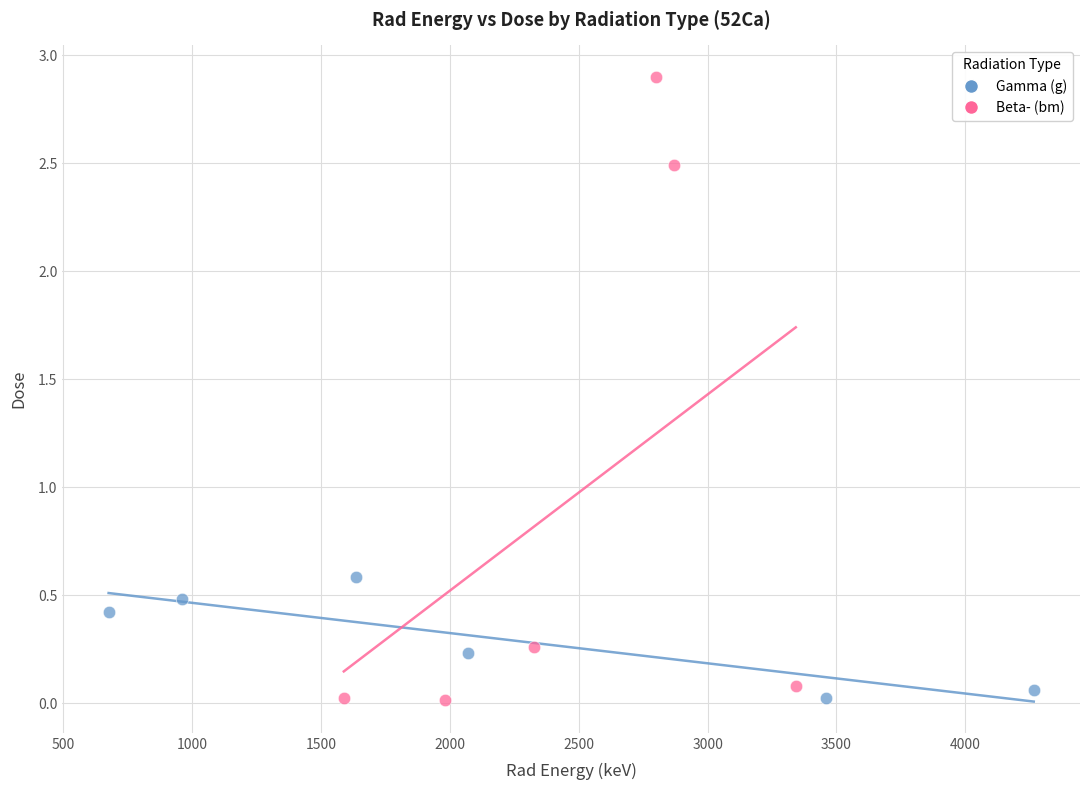

Which series has the widest spread of Y values?

Beta- (bm)